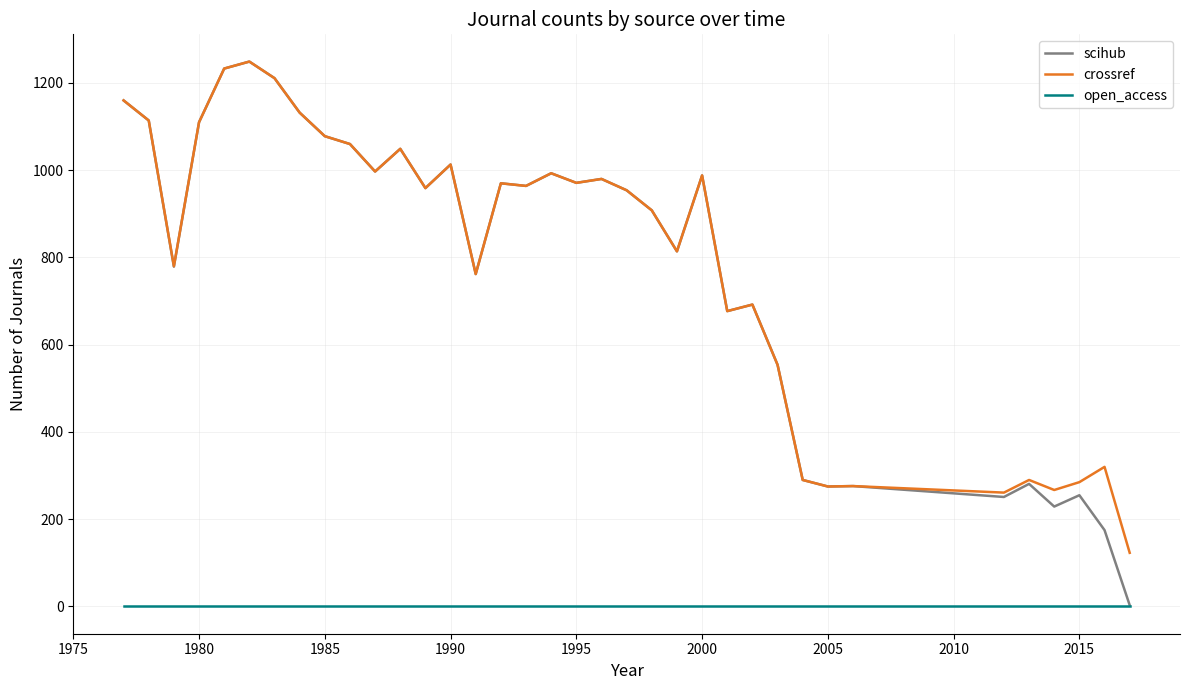

Which series has the widest spread of values?

scihub